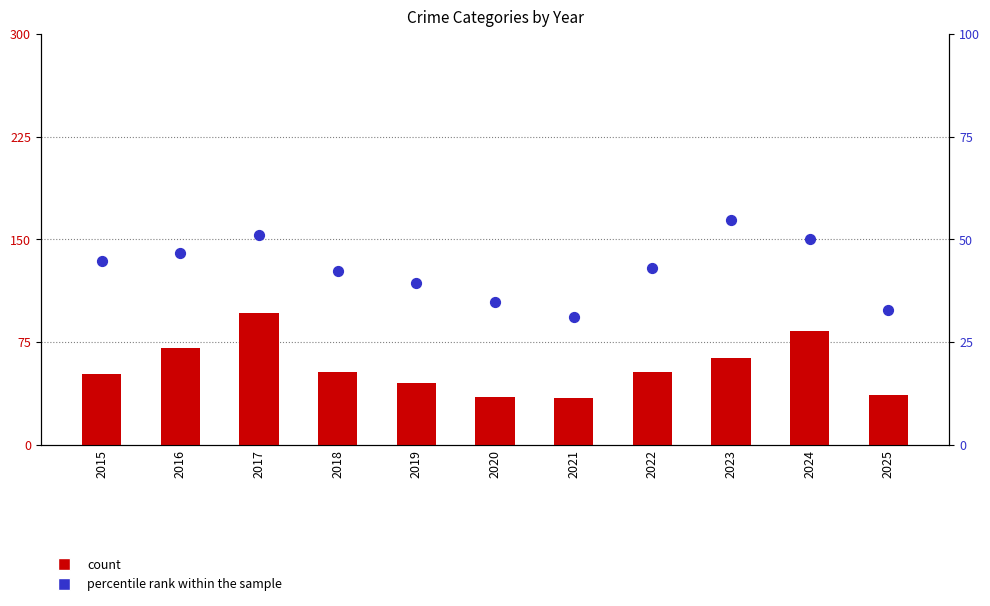

At how many categories does at least one series exceed 79?

2